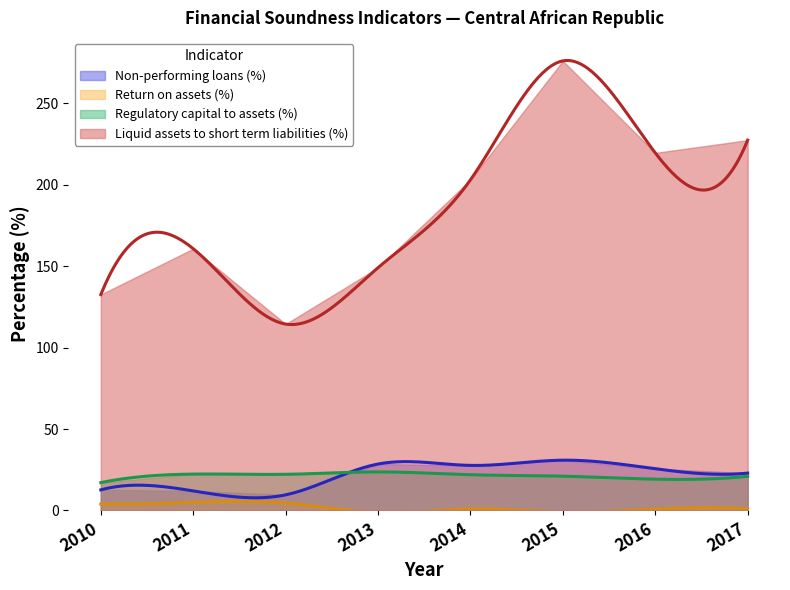

What is the value of the Liquid assets to short term liabilities (%) point at the 1st from the left?

132.6